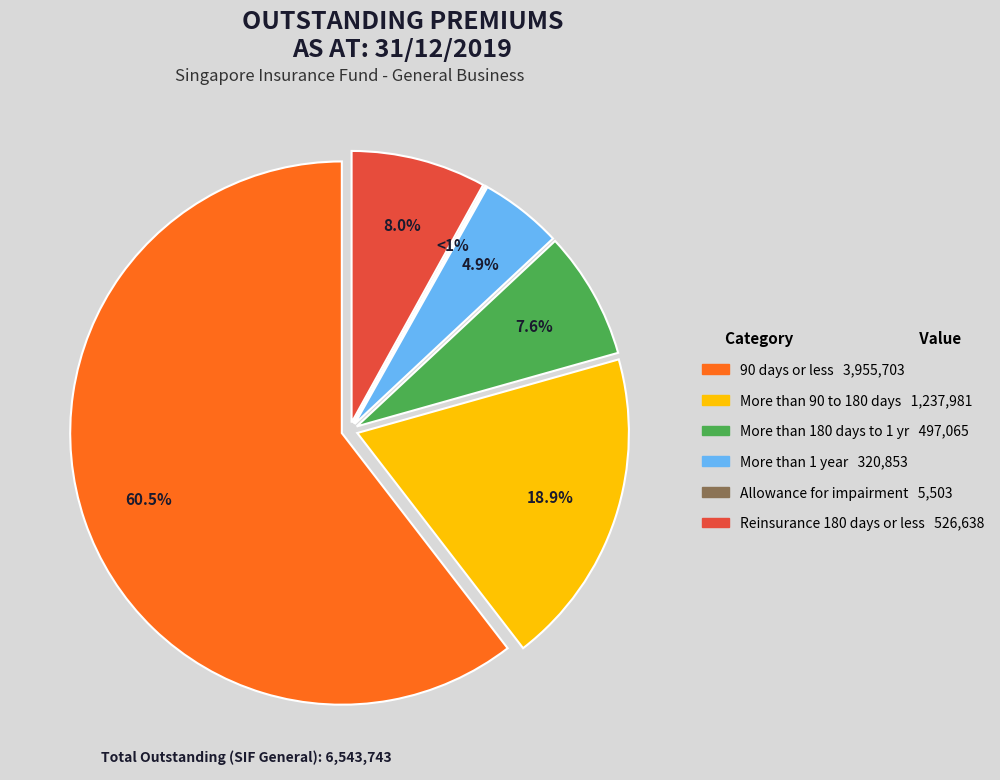

Rank the categories by value from lowest to highest.

Allowance for impairment losses, More than 1 year, More than 180 days but not more than 1 year, Reinsurance 180 days or less, More than 90 days but not more than 180 days, 90 days or less